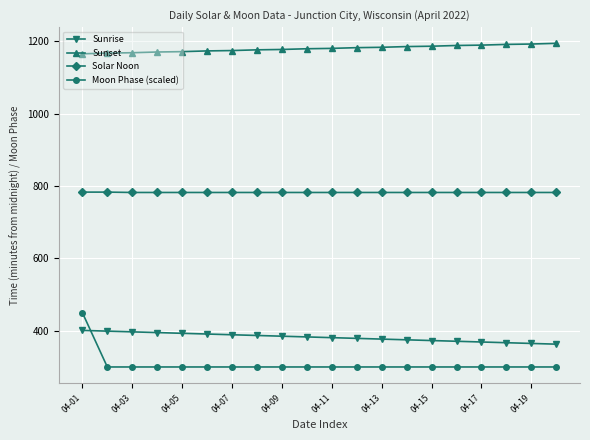

Which series has the widest spread of values?

Moon Phase (scaled)